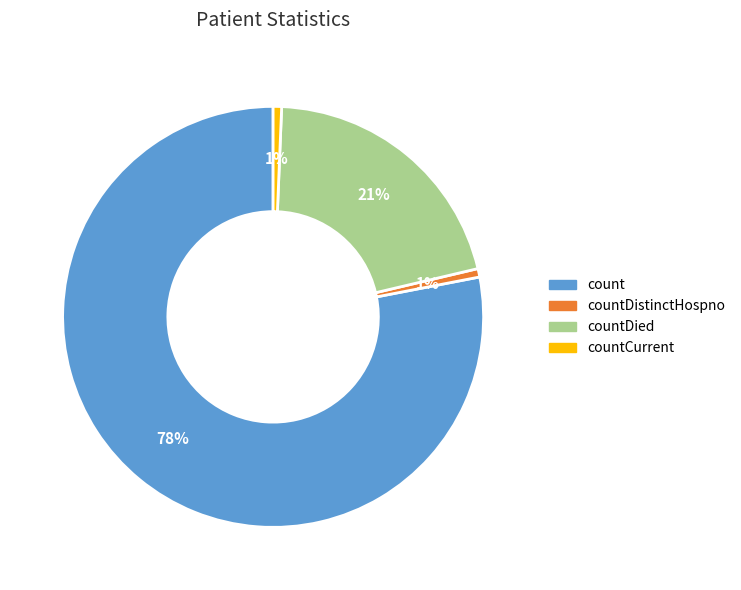

Which slice is the largest?

count